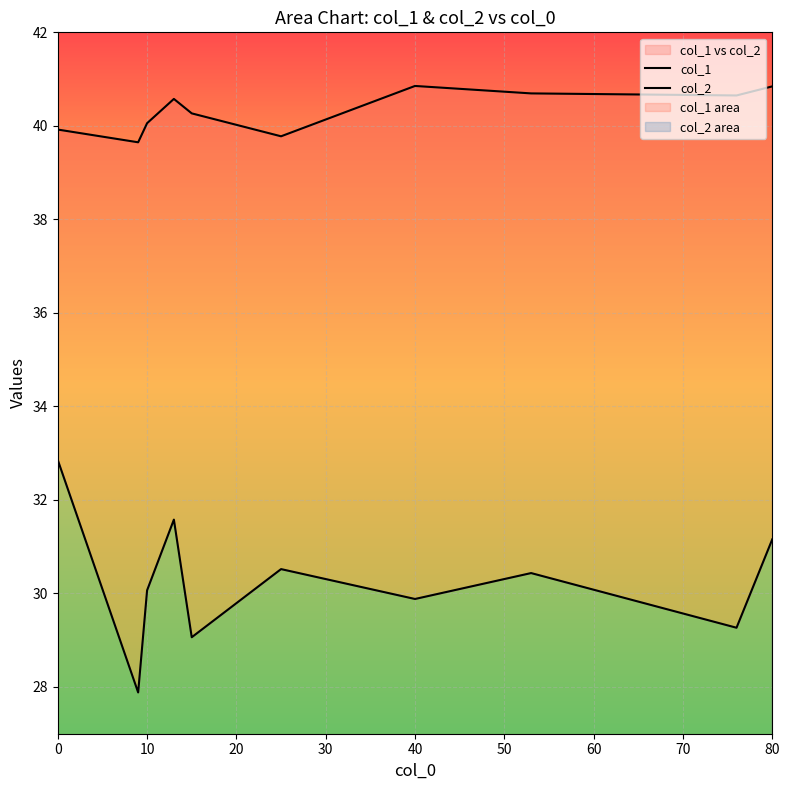

How many interior local peaks does the col_2 series have?

3